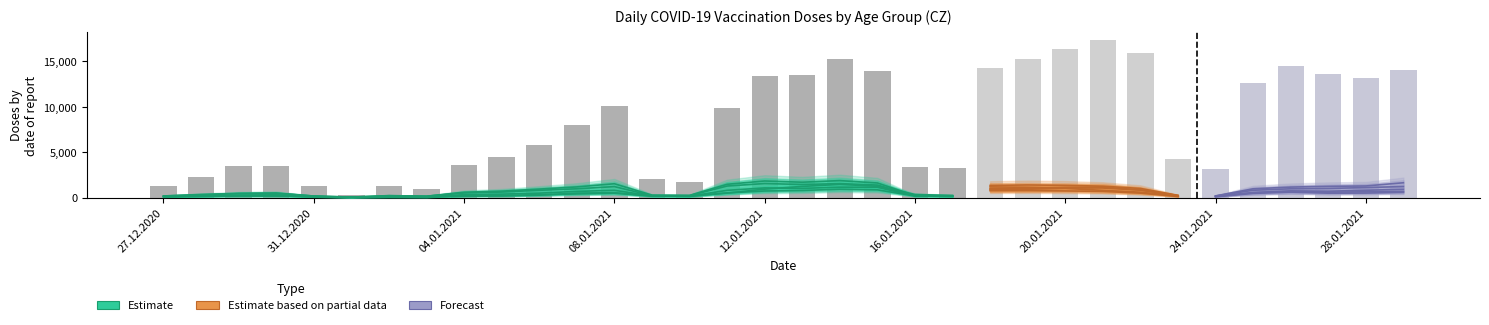

What is the label of the 31st bar from the right?

30.12.2020